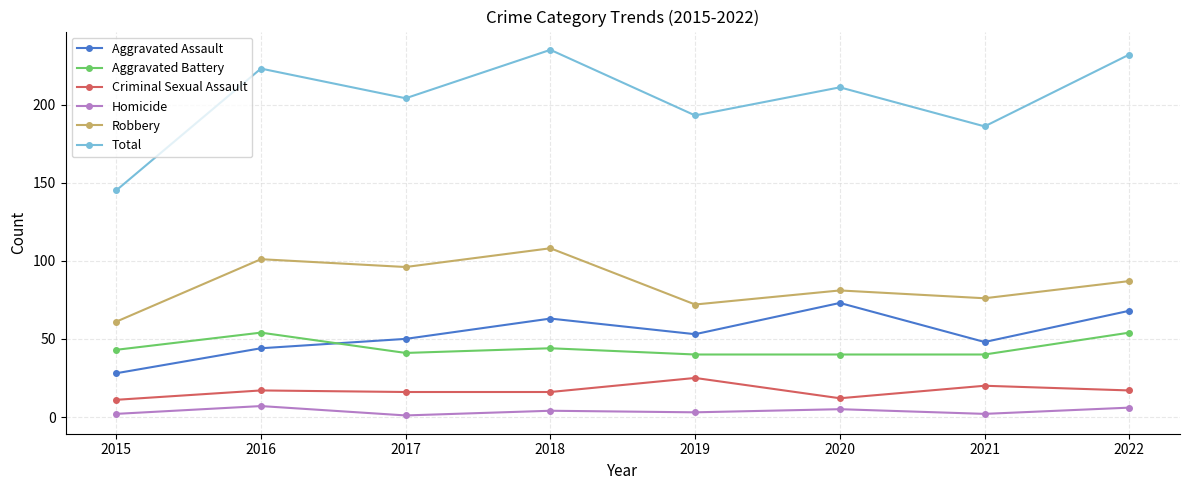

What is the difference between the highest and lowest values at 2020?

206